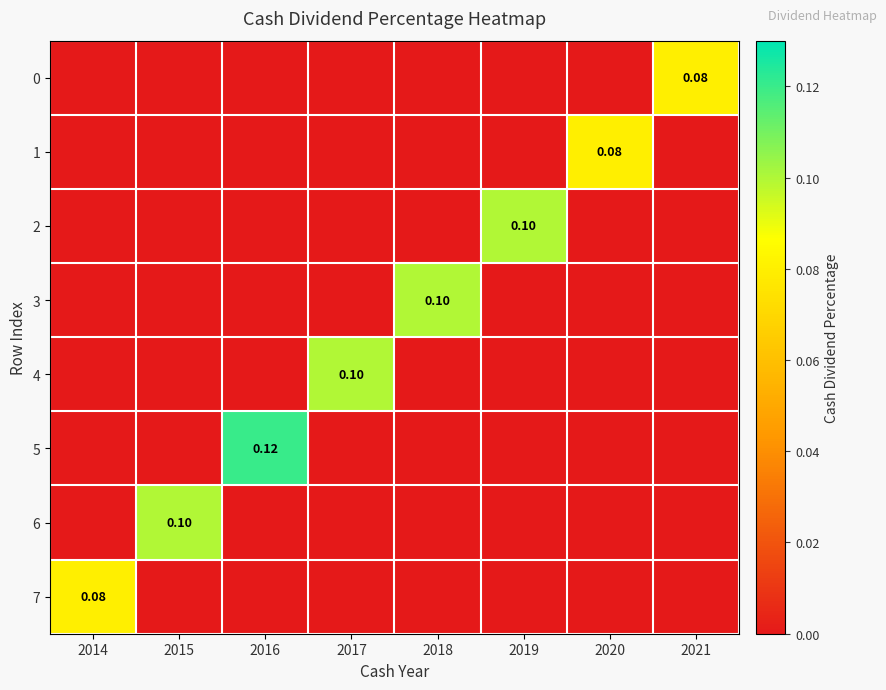

At how many categories does at least one series exceed 0?

8